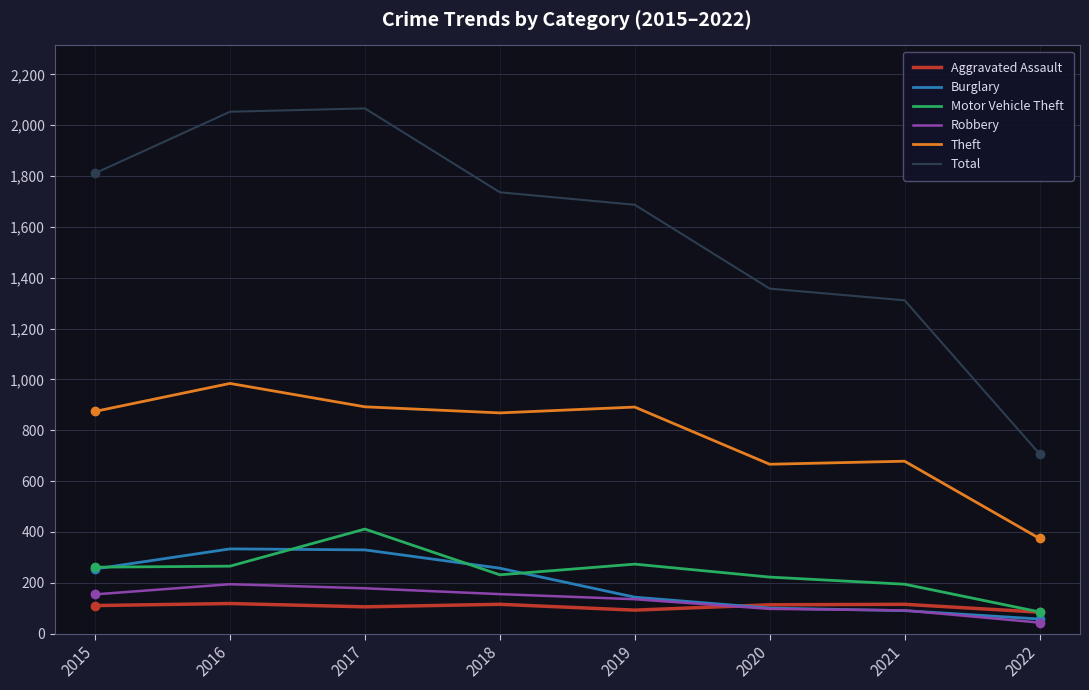

True or false: Motor Vehicle Theft has a value of 106 at 2016.

False